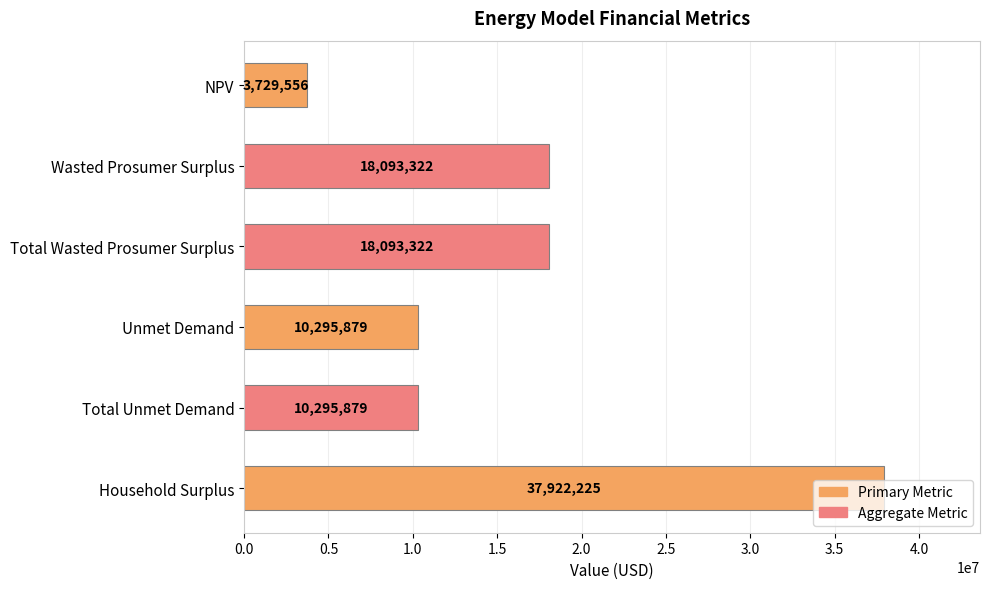

What value does the data have at Total Wasted Prosumer Surplus?

18093321.8